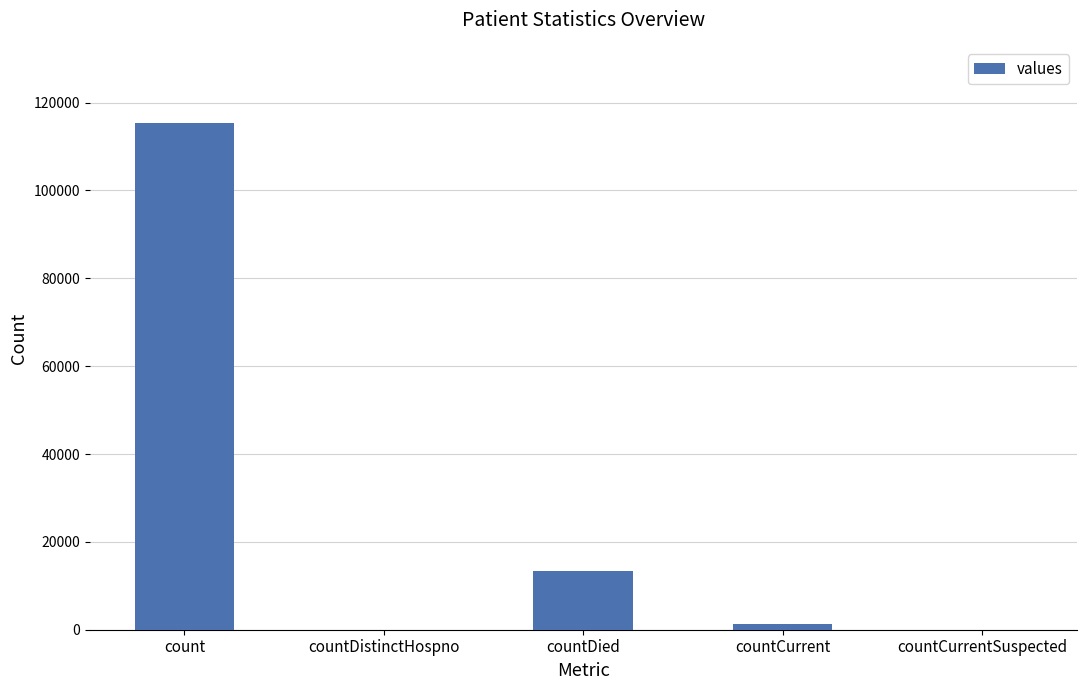

True or false: the data shows 43424 at countCurrentSuspected.

False